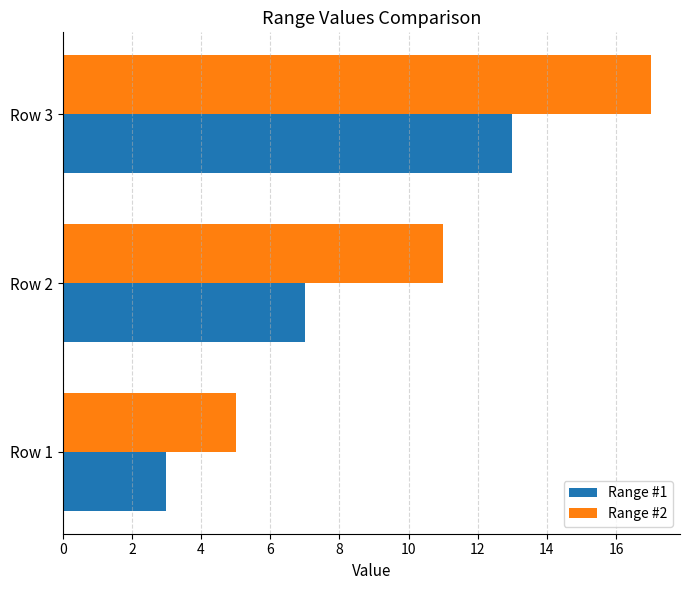

At which label does Range #2 reach its peak?

Row 3